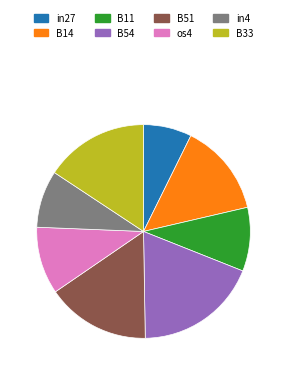

What is the ratio of the value at B14 to the value at B54?

0.8